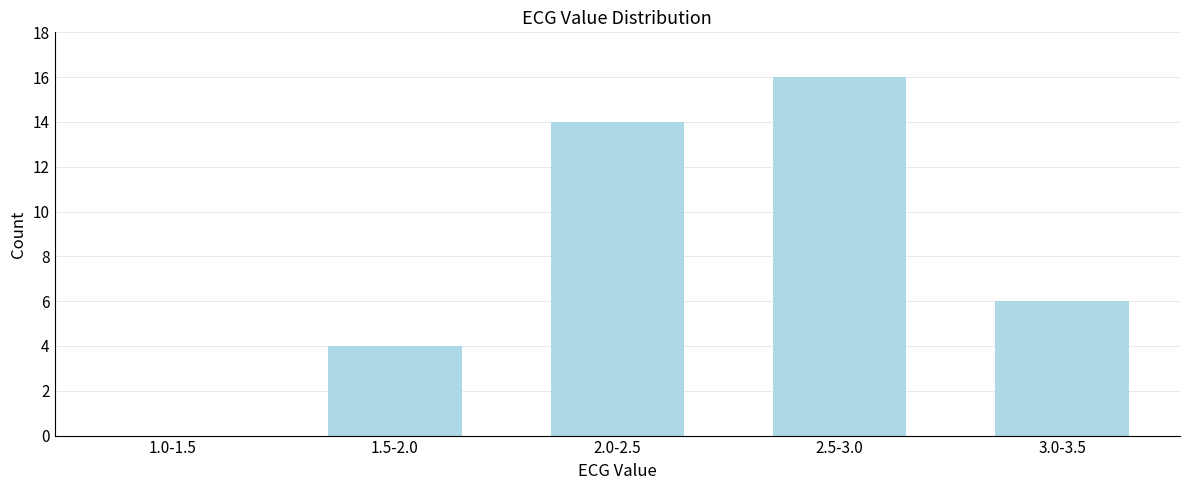

Reading left to right, what are all the values shown in this chart?

1.0-1.5=0	1.5-2.0=4	2.0-2.5=14	2.5-3.0=16	3.0-3.5=6